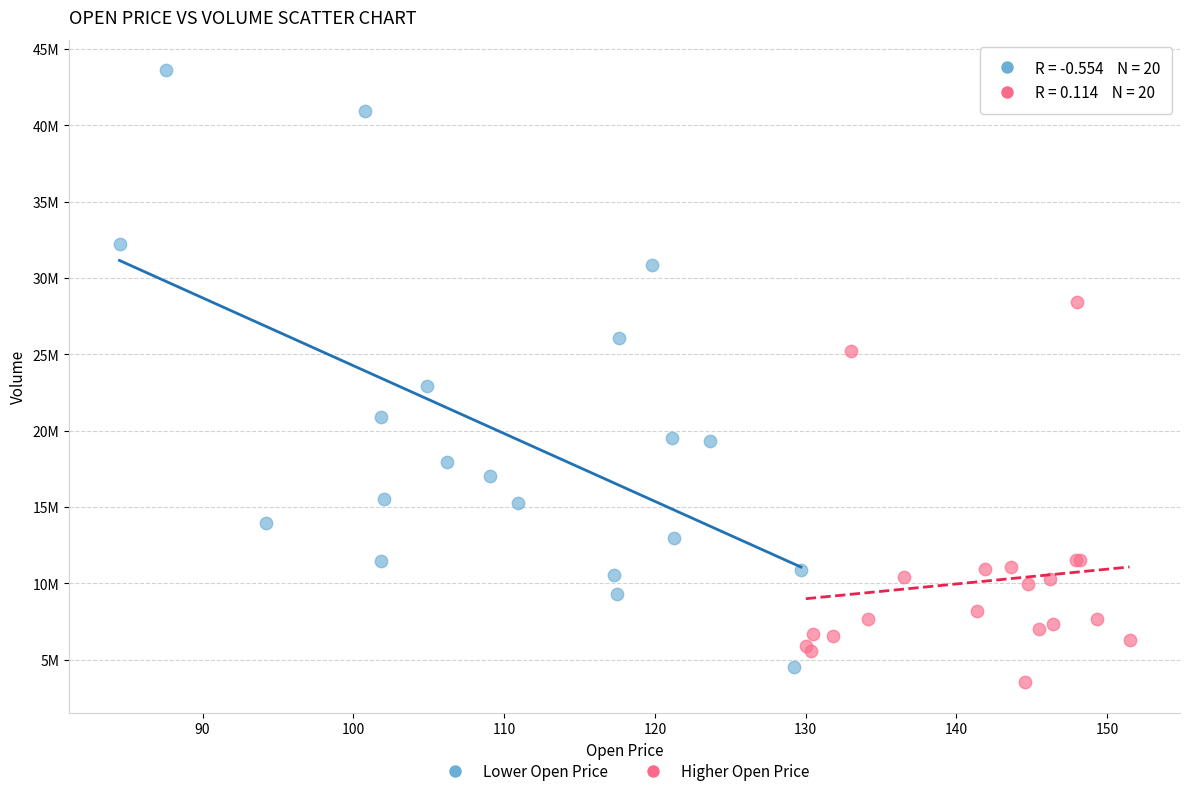

What are all the series names shown in the legend?

Lower Open Price, Higher Open Price